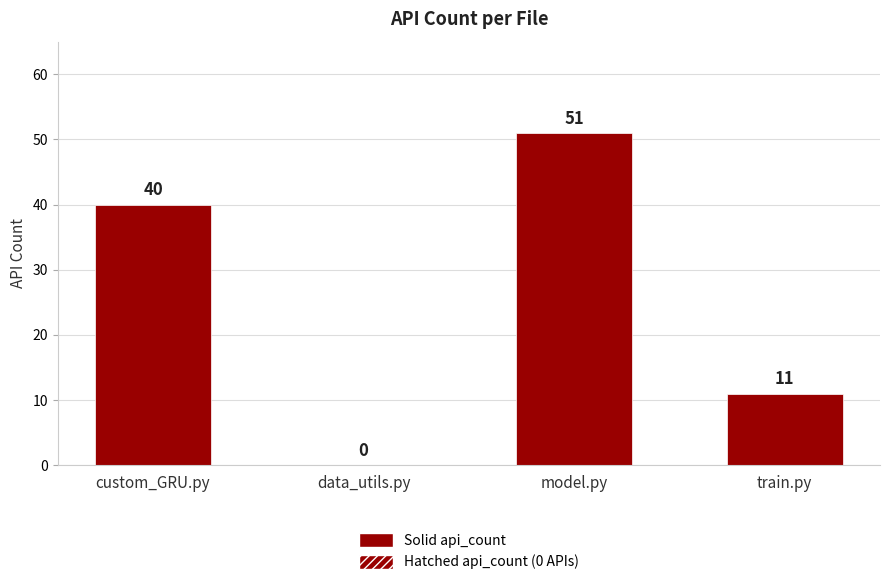

Count the number of data series in this chart.

1